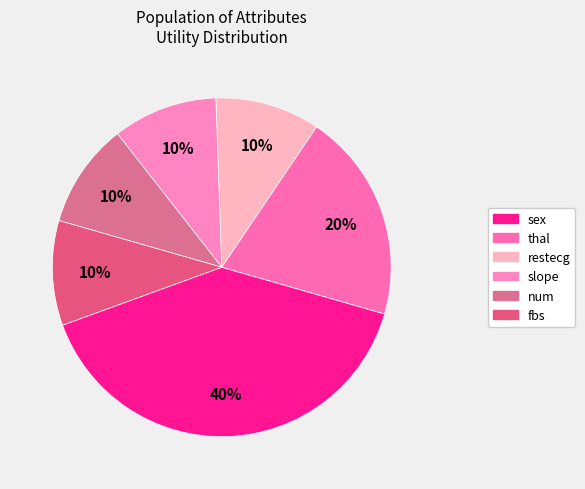

To the nearest percent, what is the average slice percentage?

17%